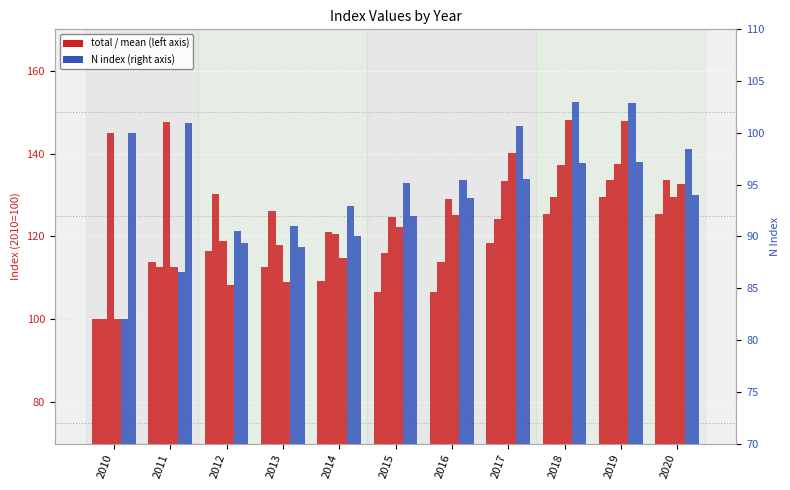

Which has a higher value, 2010 or 2011?

2011